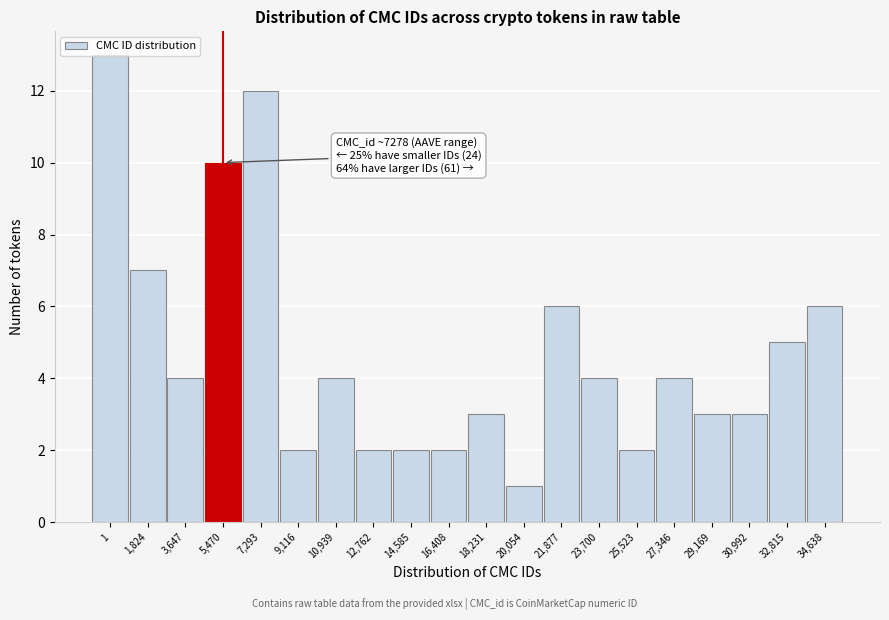

What is the sum of the values at 20,054 and 23,700?

5